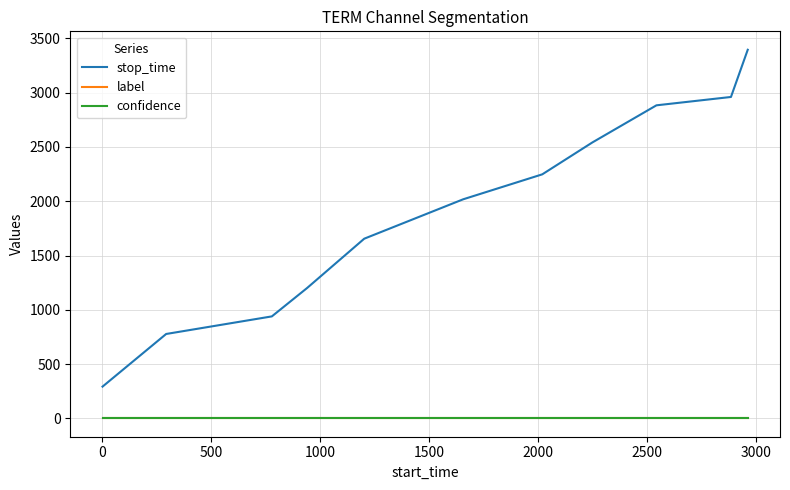

Does the chart display data point markers on the line(s)?

No